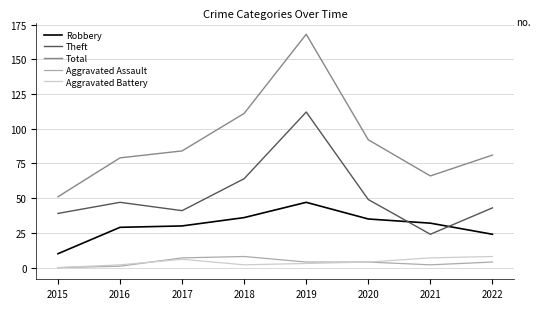

Where does the Robbery series first go above 32?

2018